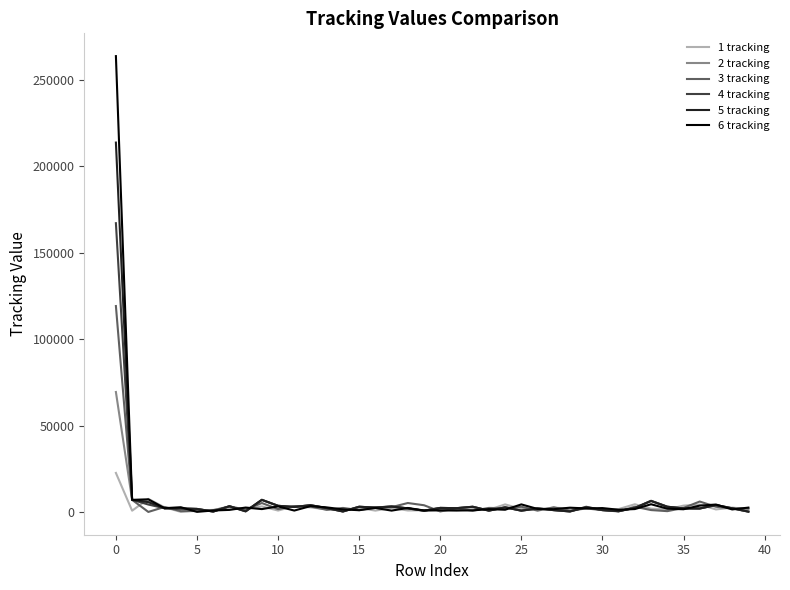

Rank the series by their maximum value, from highest to lowest.

6 tracking, 5 tracking, 4 tracking, 3 tracking, 2 tracking, 1 tracking